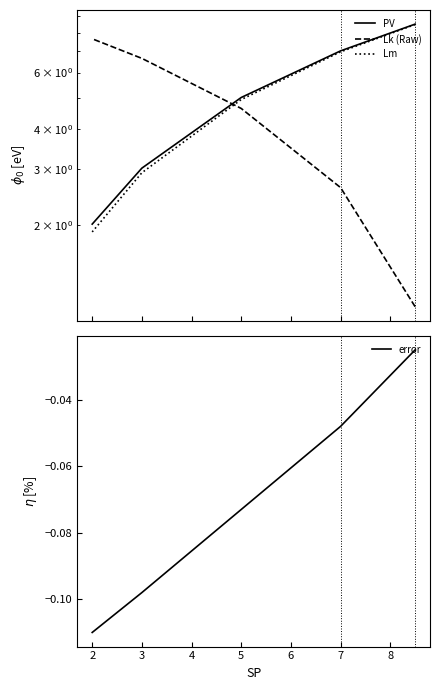

What is the minimum value shown in the chart?

-0.1